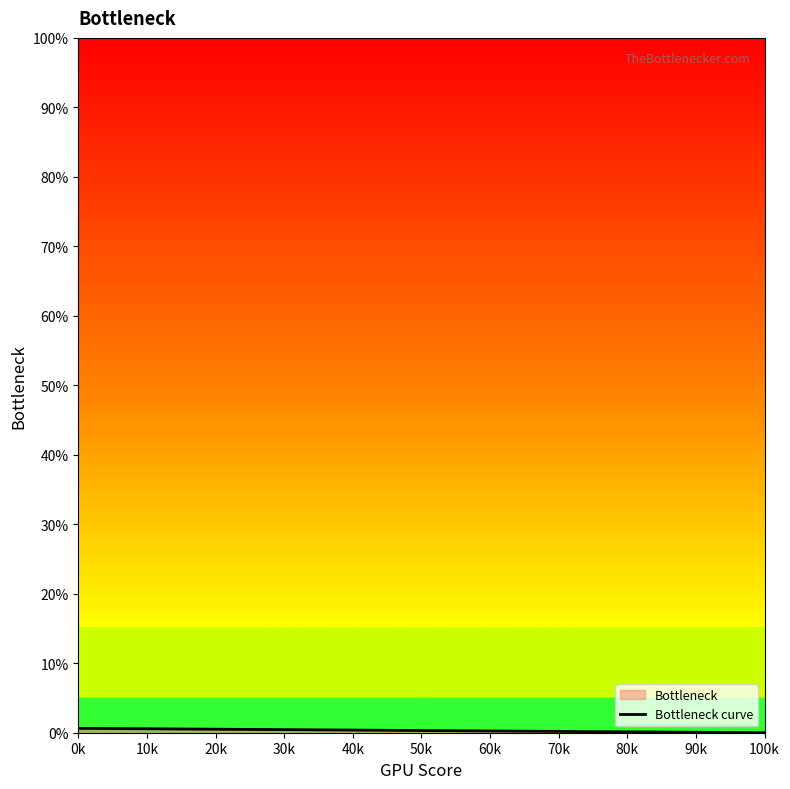

Does the chart display data point markers on the line(s)?

No